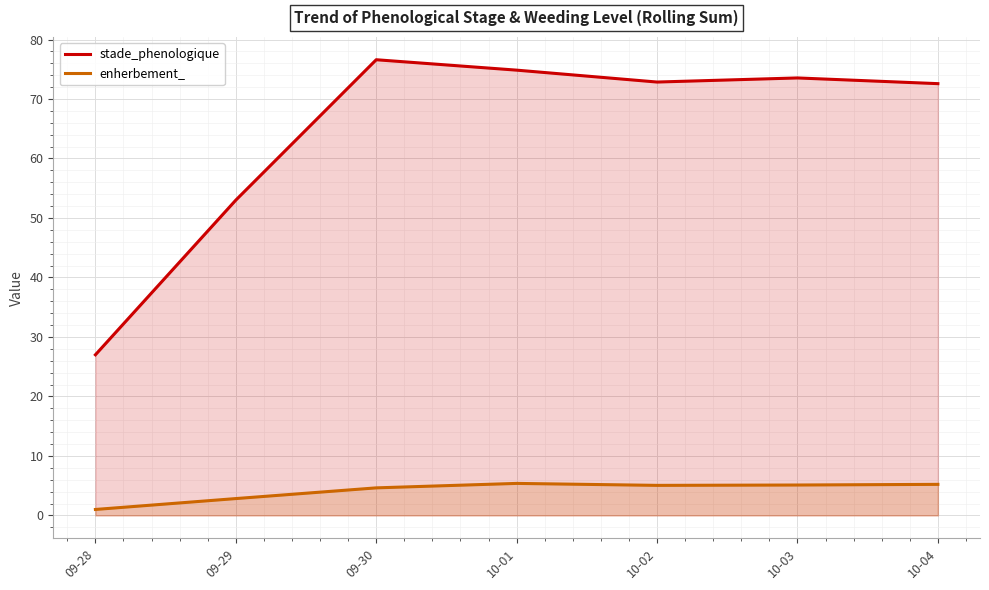

Where does the enherbement_ series first go above 5?

10-01